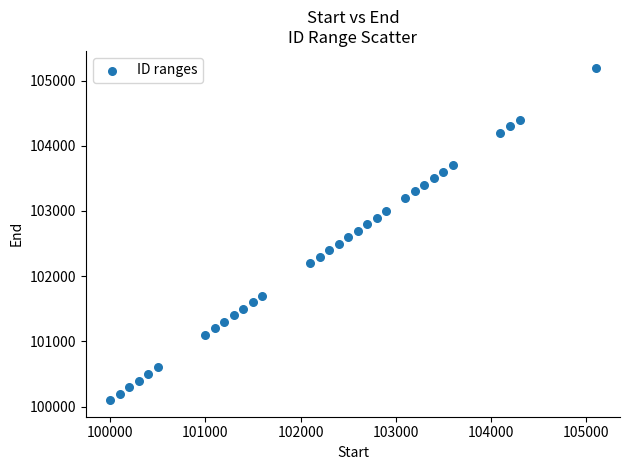

What is the range of X values (max minus min)?

5100